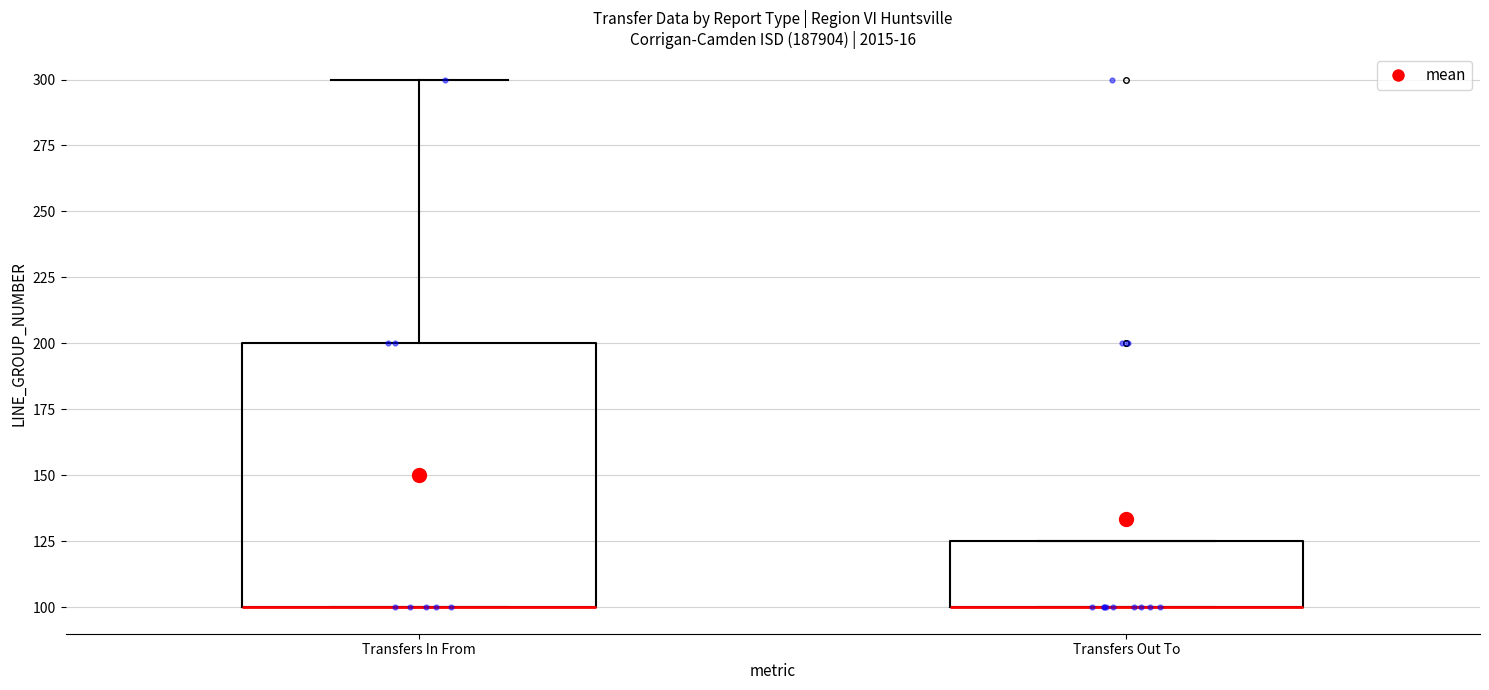

Which box is the tallest, from its lower edge to its upper edge?

Transfers In From